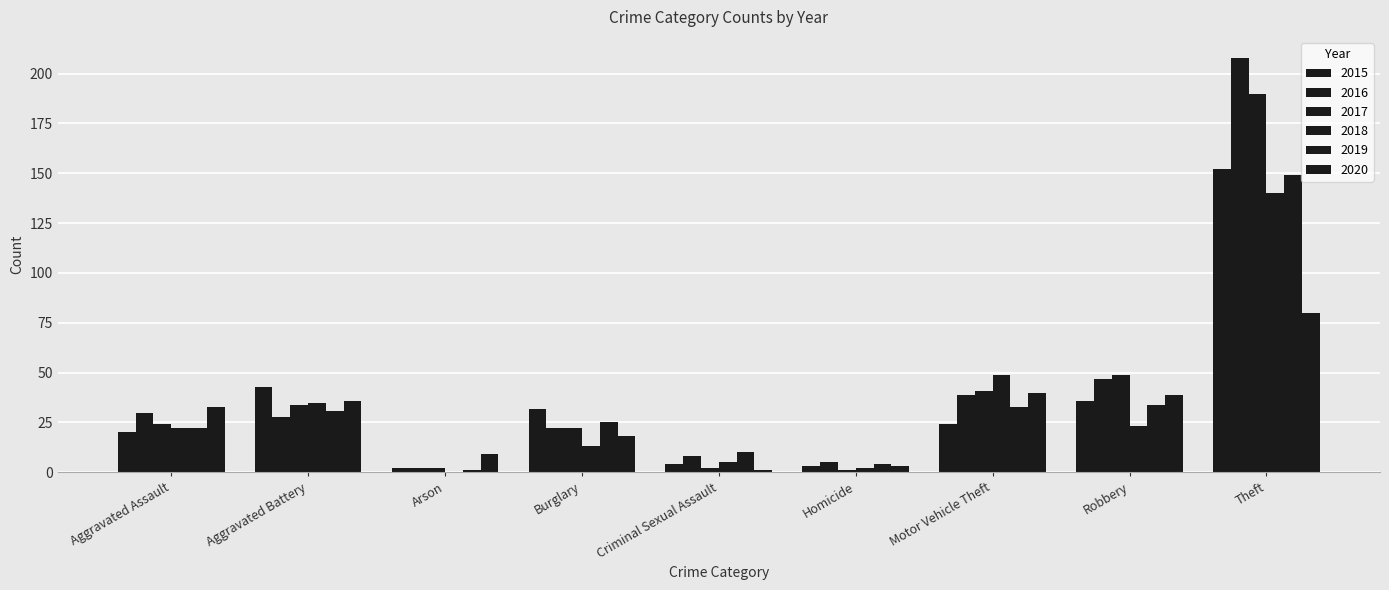

Is it true that 2017 equals 3 at Criminal Sexual Assault?

False